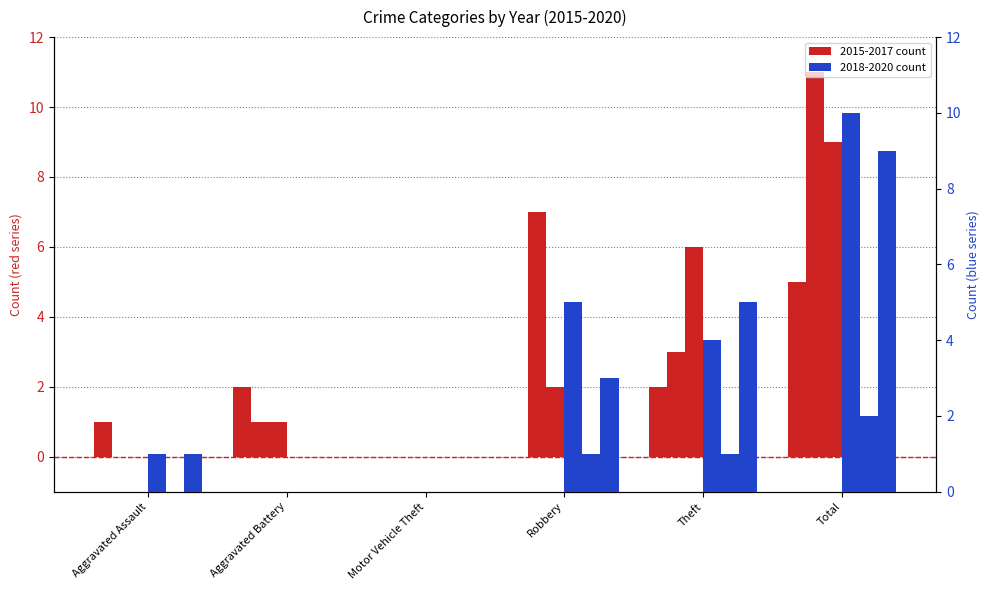

What is the greatest value displayed?

10